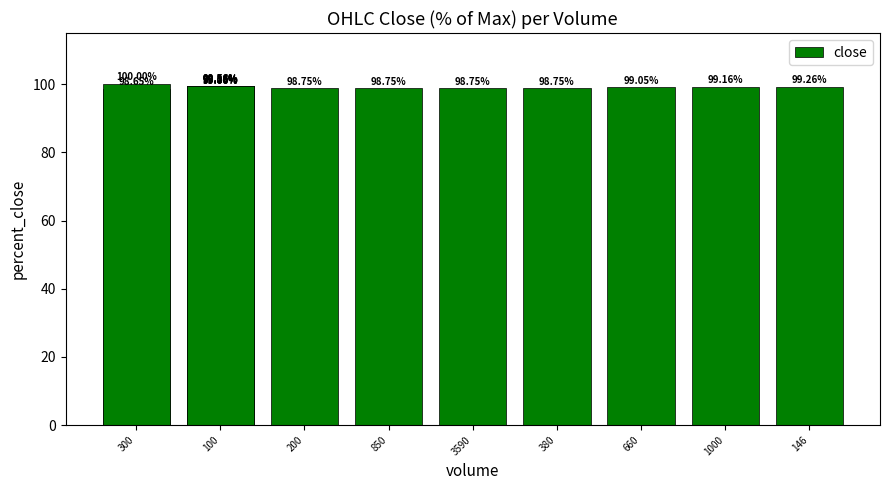

How many data points are less than 99?

5